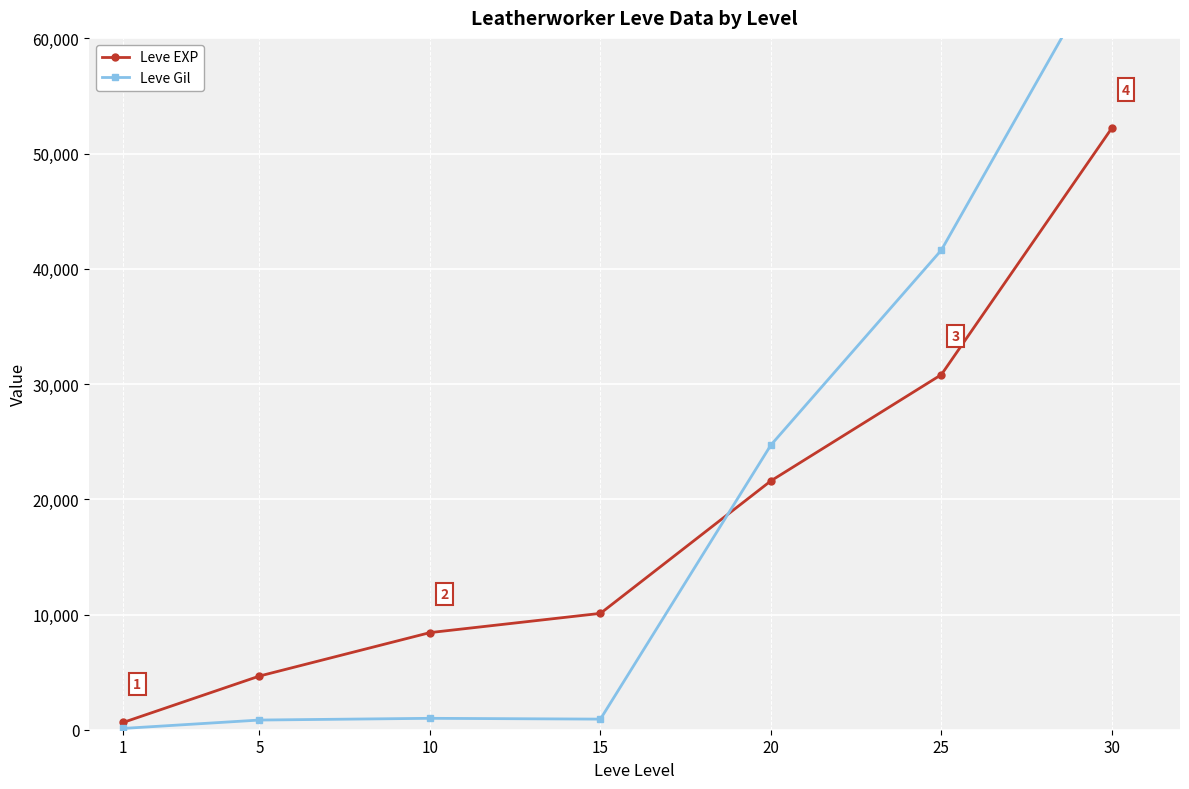

True or false: Leve EXP has a value of 32251 at 30.

False